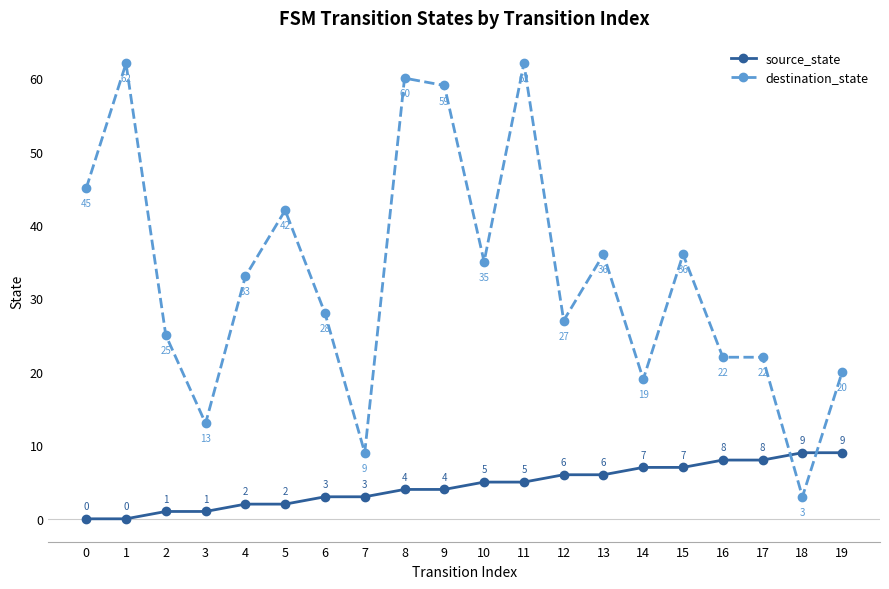

What is the spread (max minus min) of values at 0?

45